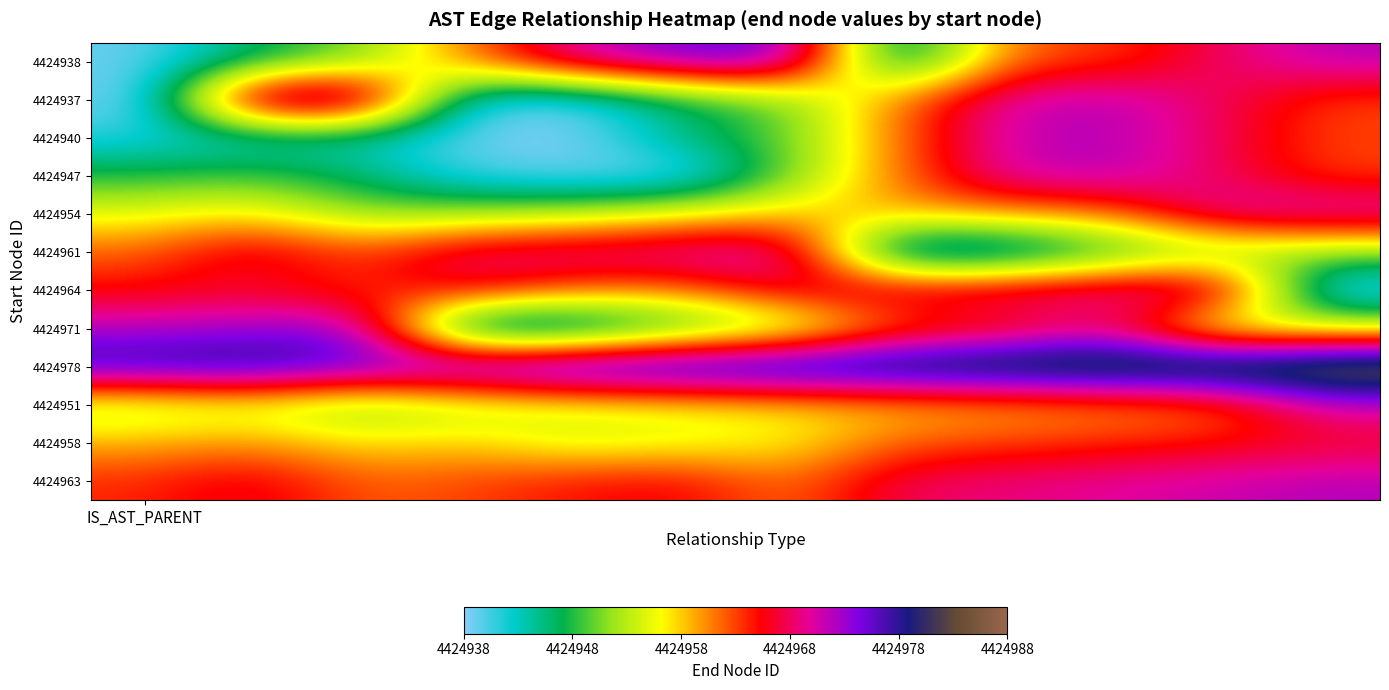

Reading left to right, what are all the values shown in this chart?

4424938: 4424939	4424946	4424950	4424961	4424971	4424975	4424976	4424940	4424962	4424963	4424968	4424972
4424937: 4424938	4424975	4424976	4424940	4424939	4424946	4424950	4424961	4424971	4424972	4424968	4424963
4424940: 4424941	4424942	4424943	4424939	4424938	4424946	4424950	4424961	4424971	4424972	4424968	4424963
4424947: 4424948	4424949	4424946	4424940	4424939	4424938	4424950	4424961	4424971	4424972	4424968	4424963
4424954: 4424955	4424957	4424951	4424952	4424953	4424956	4424958	4424959	4424960	4424961	4424971	4424972
4424961: 4424962	4424968	4424963	4424969	4424970	4424971	4424972	4424938	4424939	4424946	4424950	4424951
4424964: 4424965	4424966	4424963	4424967	4424962	4424961	4424968	4424969	4424970	4424971	4424972	4424938
4424971: 4424972	4424973	4424974	4424938	4424939	4424946	4424950	4424961	4424963	4424968	4424951	4424954
4424978: 4424979	4424980	4424977	4424978	4424981	4424982	4424983	4424984	4424985	4424986	4424987	4424988
4424951: 4424952	4424954	4424950	4424953	4424955	4424956	4424957	4424958	4424959	4424960	4424961	4424971
4424958: 4424959	4424960	4424957	4424958	4424954	4424955	4424956	4424962	4424963	4424964	4424965	4424966
4424963: 4424964	4424967	4424962	4424963	4424965	4424966	4424961	4424968	4424969	4424970	4424971	4424972